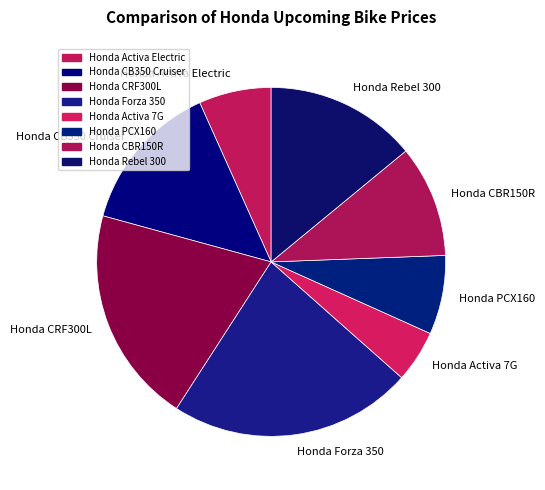

The Honda Rebel 300 slice represents 14% of the pie. True or false?

True